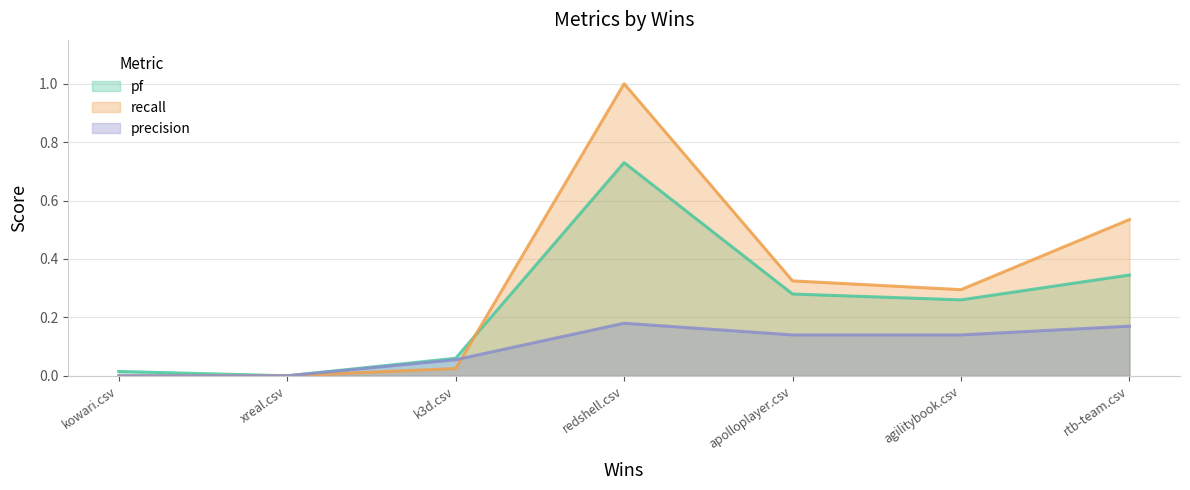

At agilitybook.csv, list the series in order from smallest to largest.

precision, pf, recall